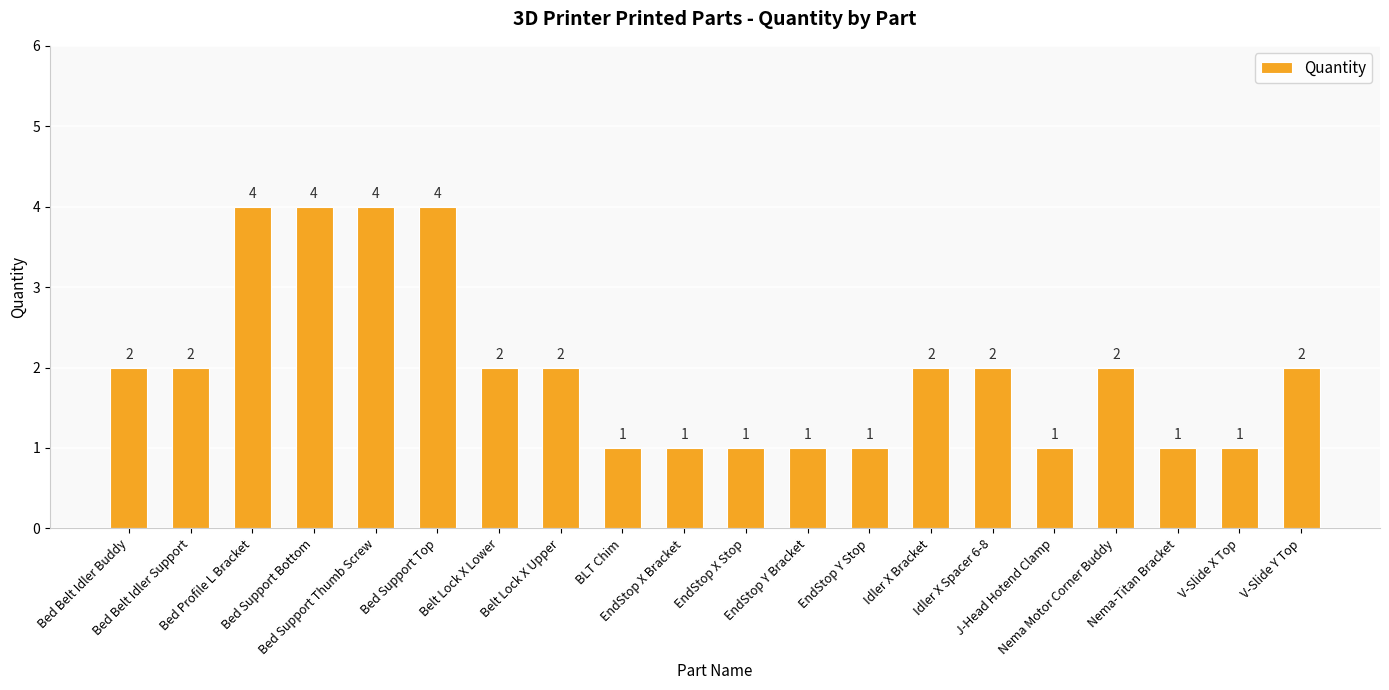

Reading left to right, list all the values displayed in this chart.

2	2	4	4	4	4	2	2	1	1	1	1	1	2	2	1	2	1	1	2